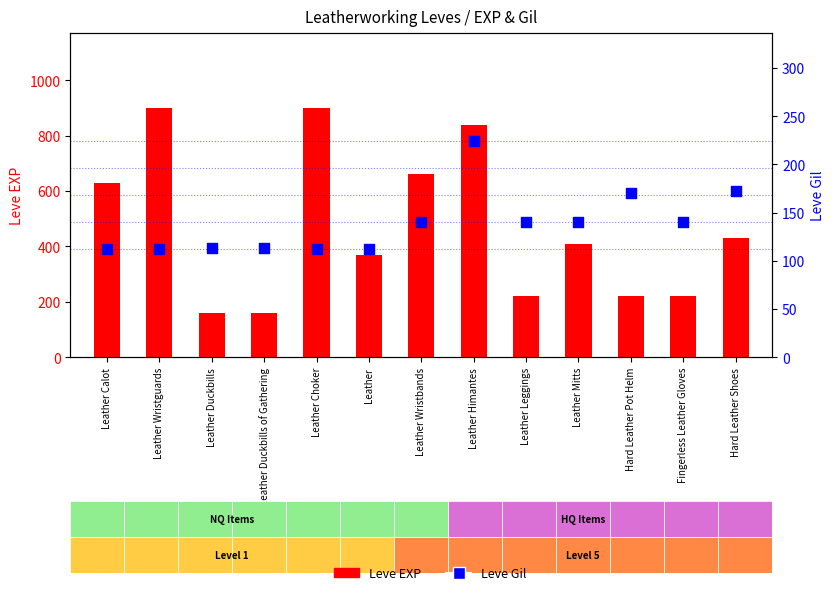

What is the total value across all series at Leather Mitts?

550